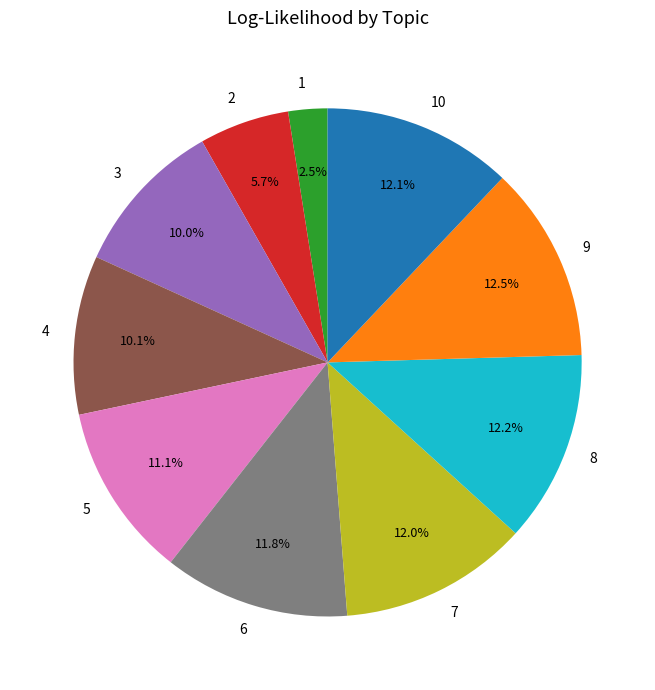

What percentage is the 3 slice, to the nearest percent?

10%